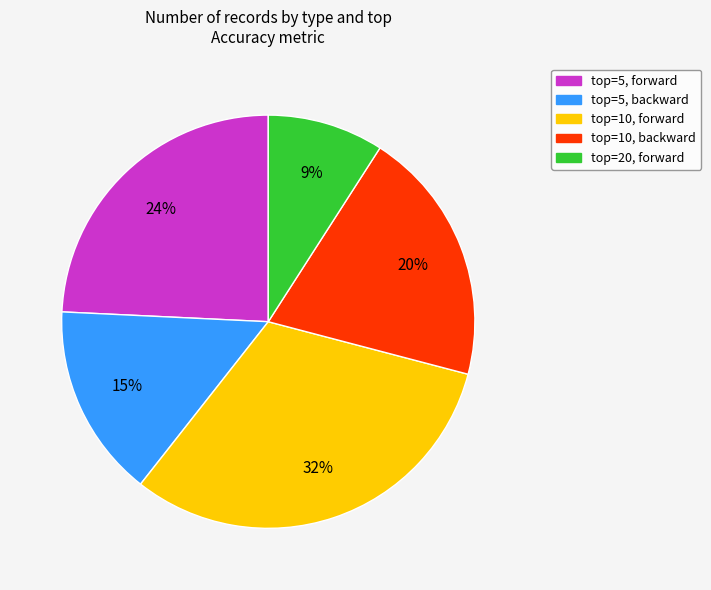

To the nearest percent, what is the average slice percentage?

20%